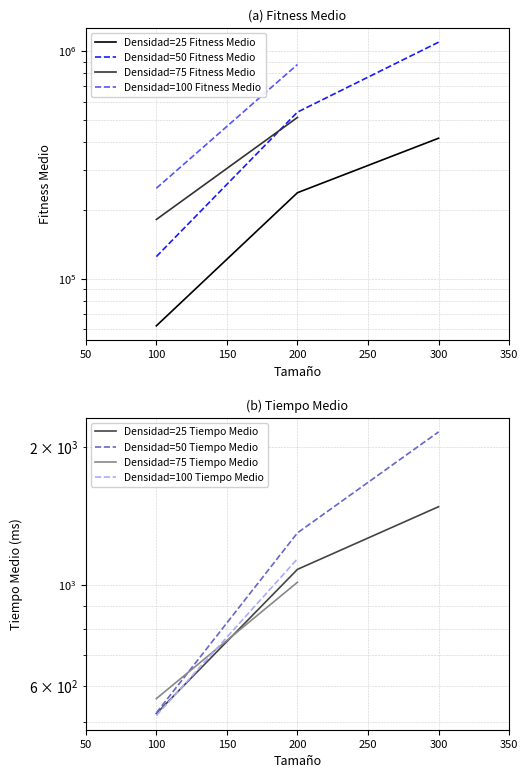

What is the difference between the maximum and minimum values in the Densidad=50 Fitness Medio series?

969677